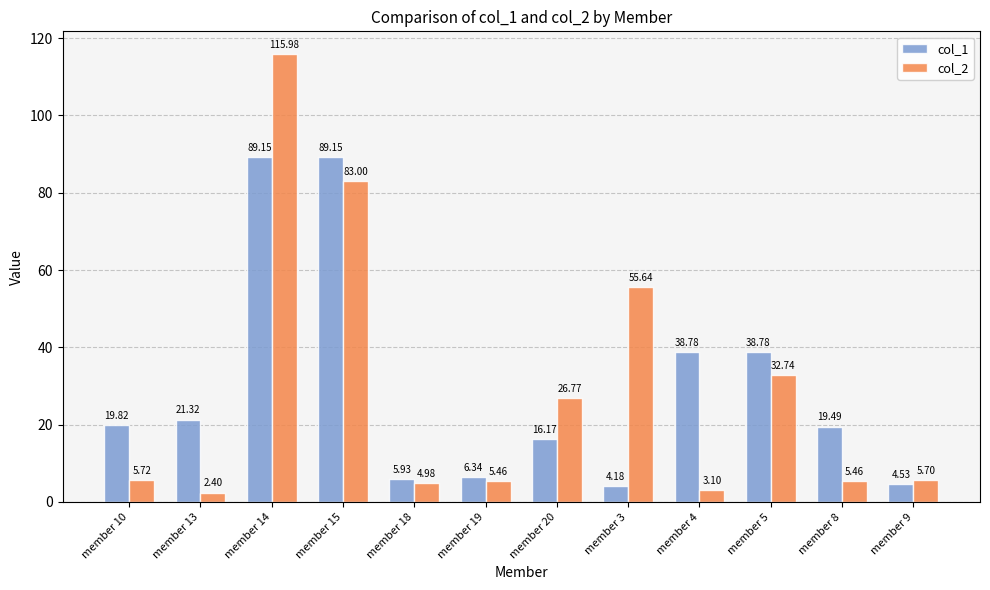

What is the lowest value of the col_2 series?

2.4